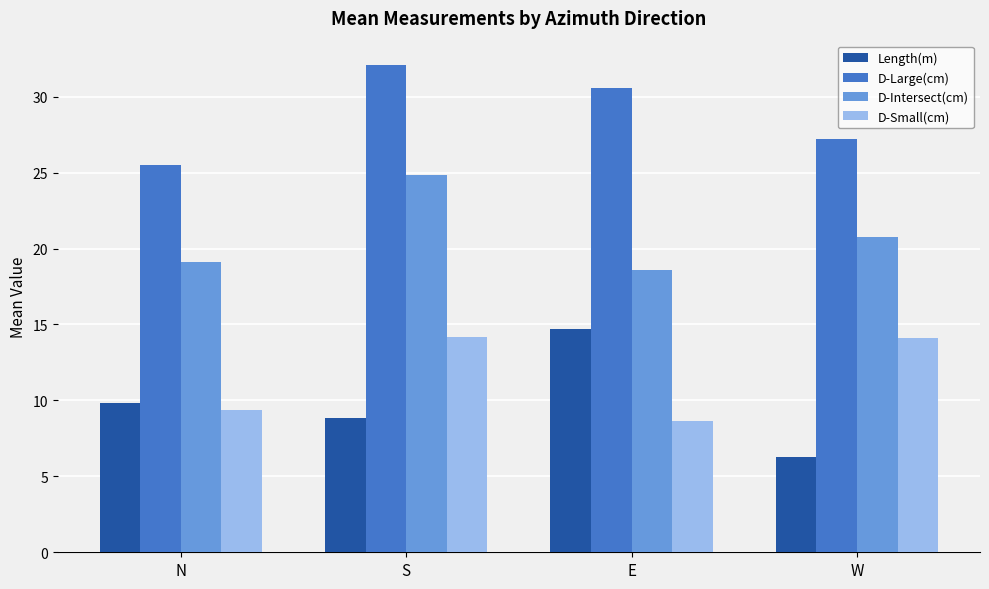

True or false: Length(m) has a value of 20.5 at E.

False